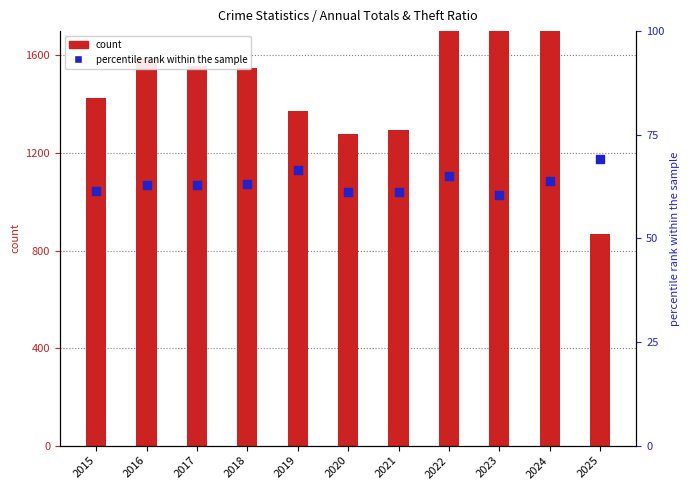

At how many categories does at least one series exceed 920?

10